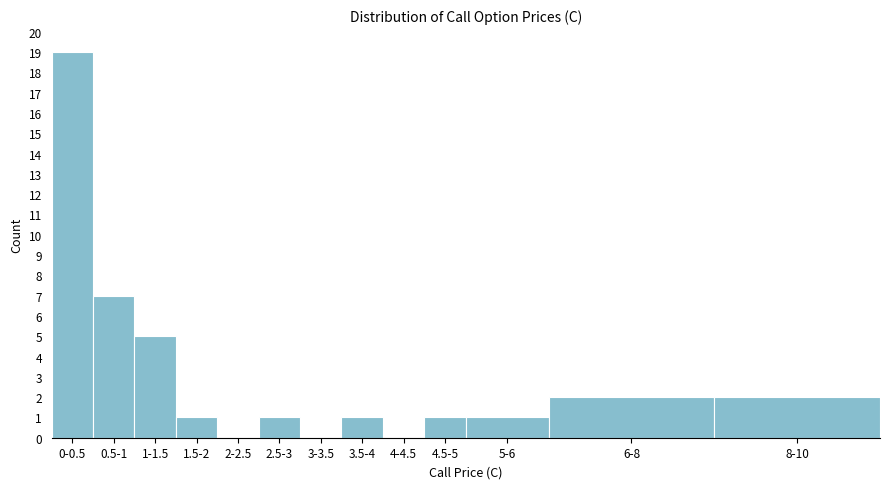

Reading left to right, list all the values displayed in this chart.

0-0.5=19	0.5-1=7	1-1.5=5	1.5-2=1	2-2.5=0	2.5-3=1	3-3.5=0	3.5-4=1	4-4.5=0	4.5-5=1	5-6=1	6-8=2	8-10=2